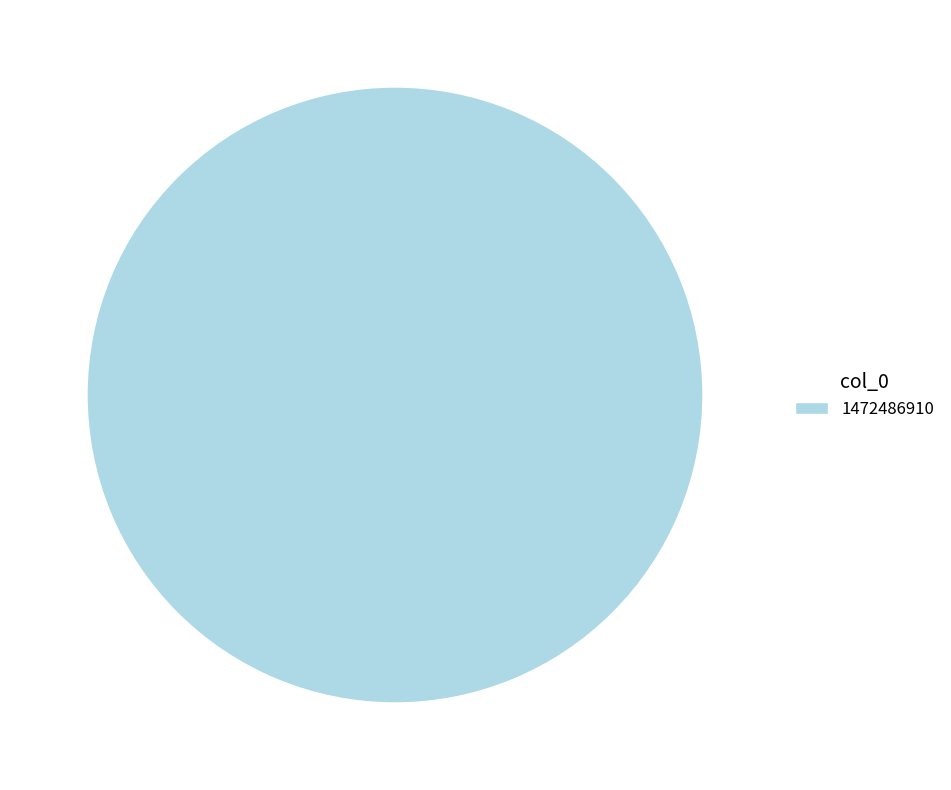

Rank the categories by value from lowest to highest.

1472486910